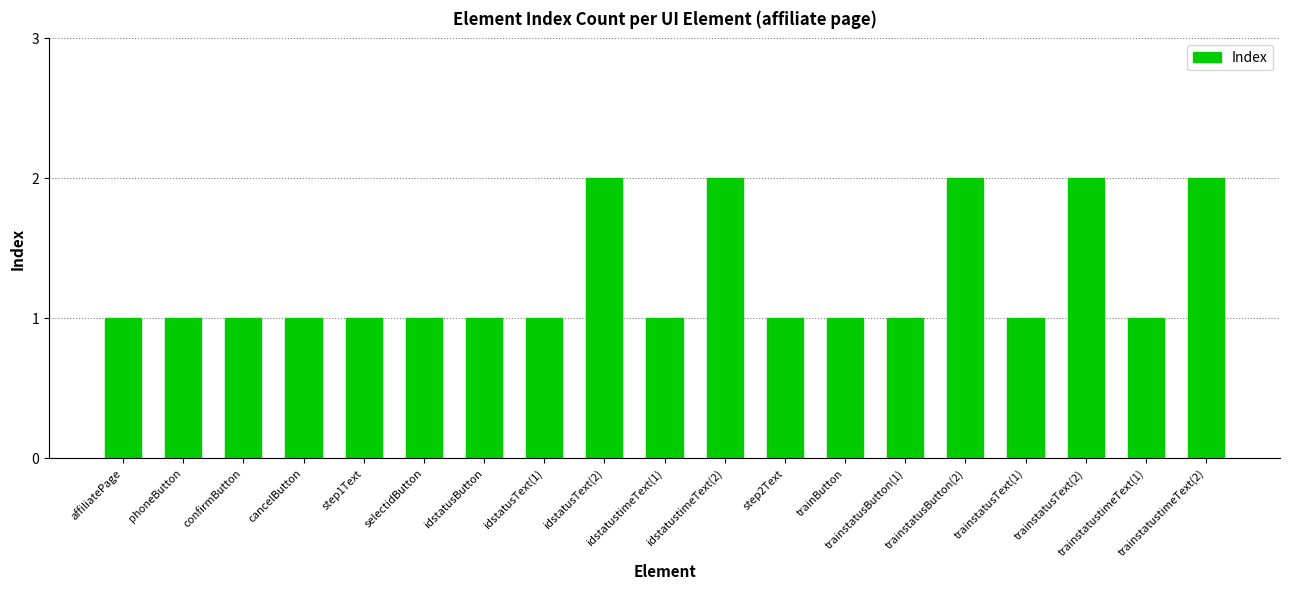

Is it true that the value at phoneButton is 1?

True